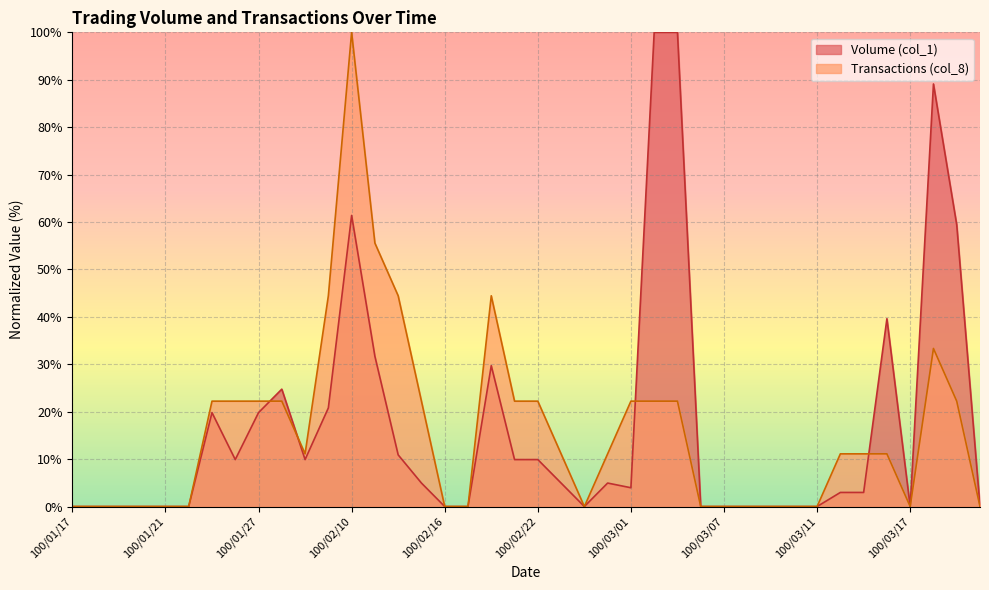

Where does the Transactions (col_8) series first go above 11?

100/01/25